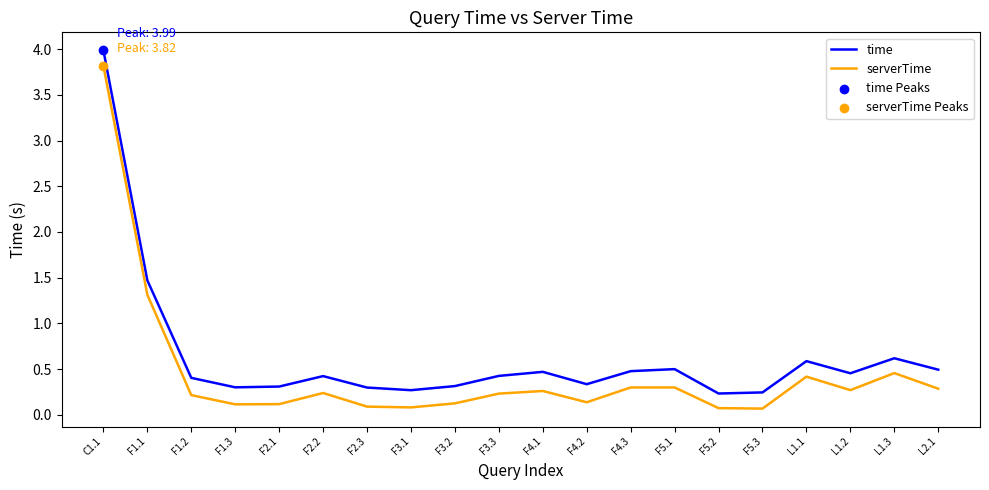

What is the total value across all series at F3.3?

0.7